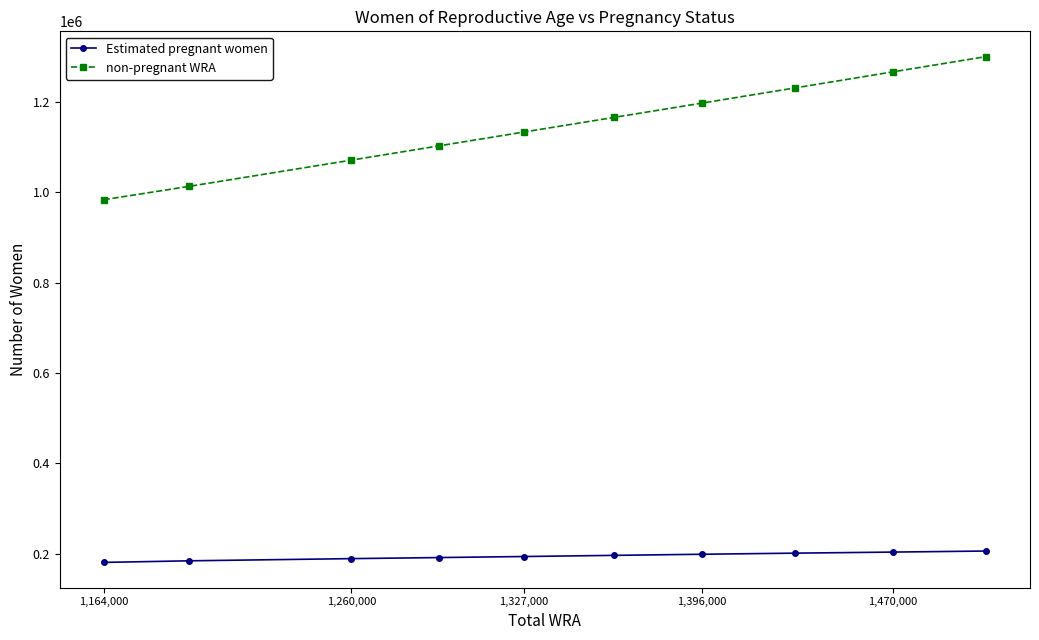

How many data points in non-pregnant WRA are above 1165898?

5